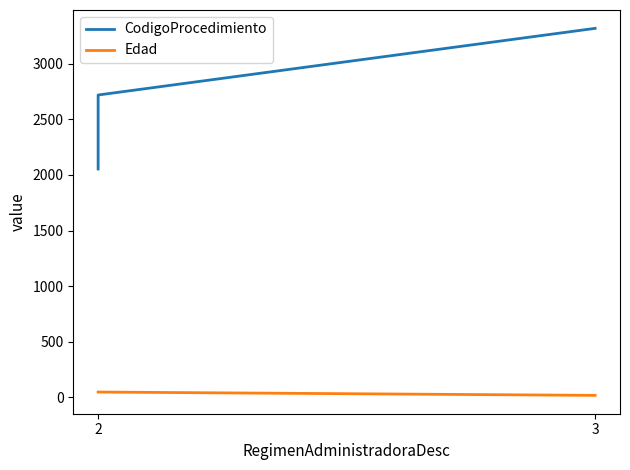

What are all the series names shown in the legend?

CodigoProcedimiento, Edad